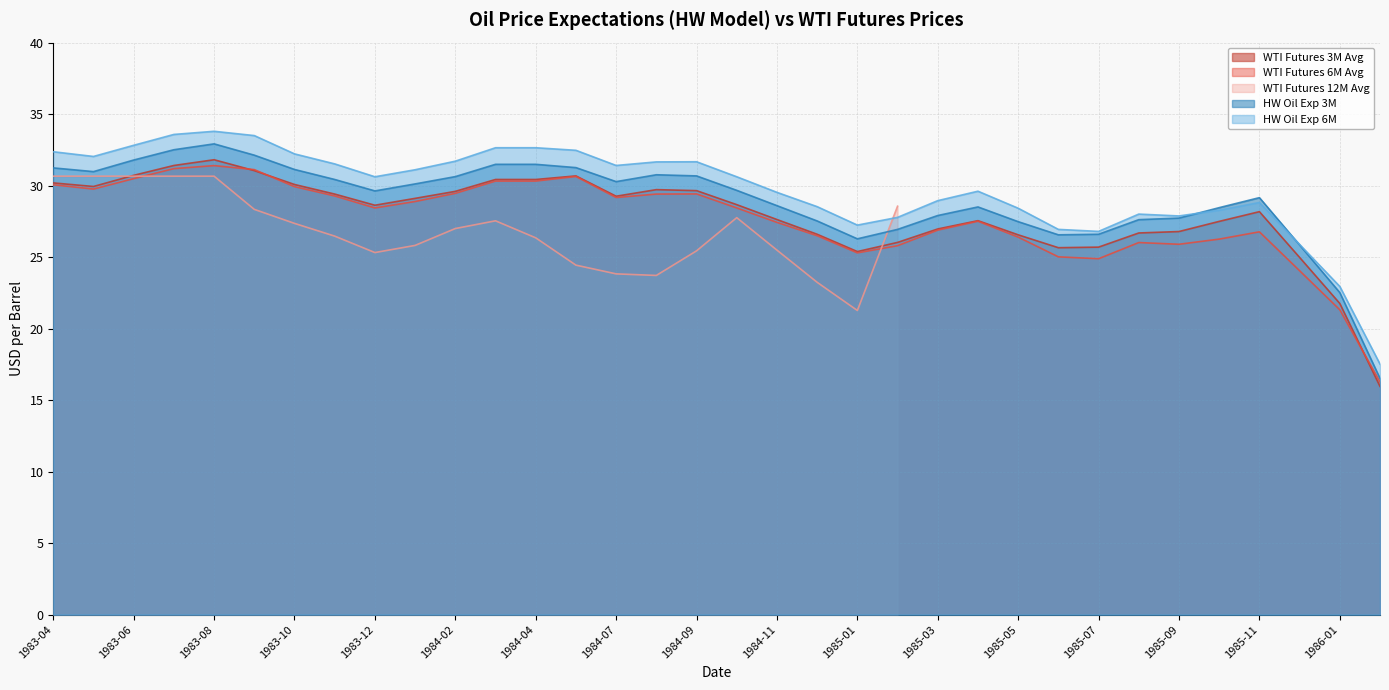

True or false: WTIFUT3AVG and BKEXP3MEXT cross at least once.

False